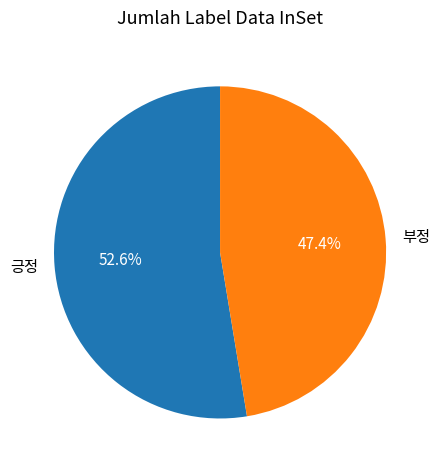

How much of the chart is everything except 긍정?

47.4%